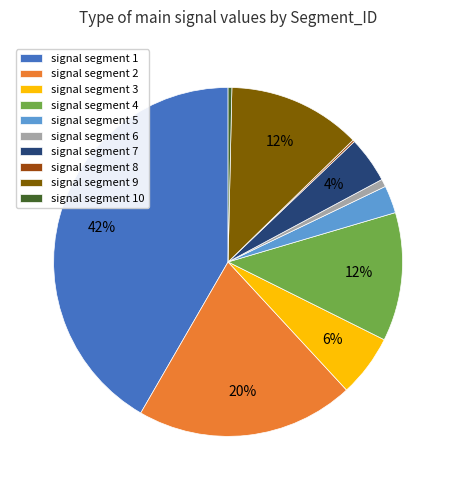

Which has a higher value, signal segment 10 or signal segment 4?

signal segment 4